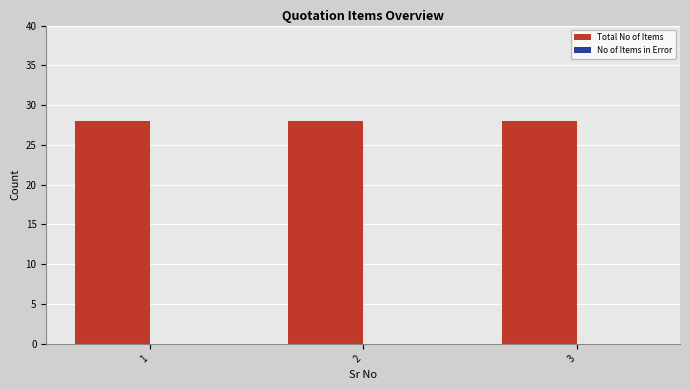

What is the value of the Total No of Items bar at the 1st from the left?

28